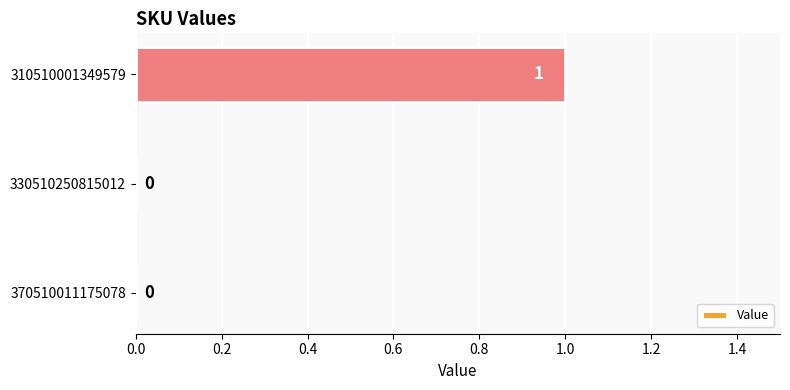

Is it true that the value at 370510011175078 is 0?

True